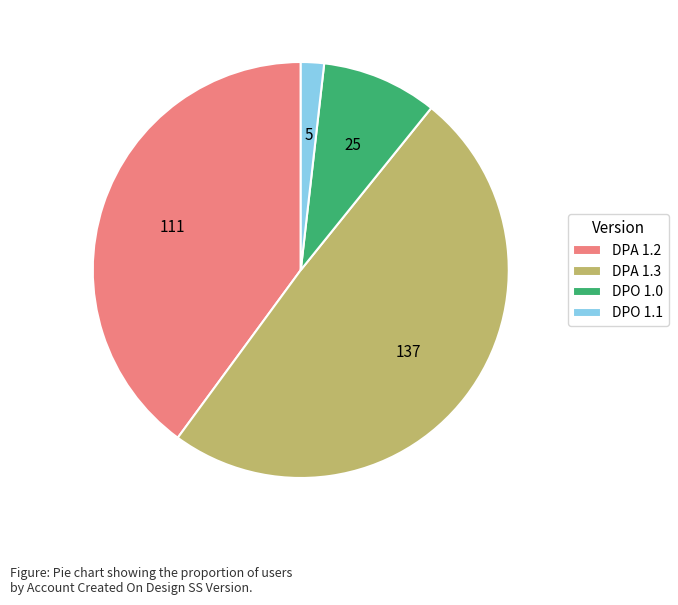

Which slice is the smallest?

DPO 1.1